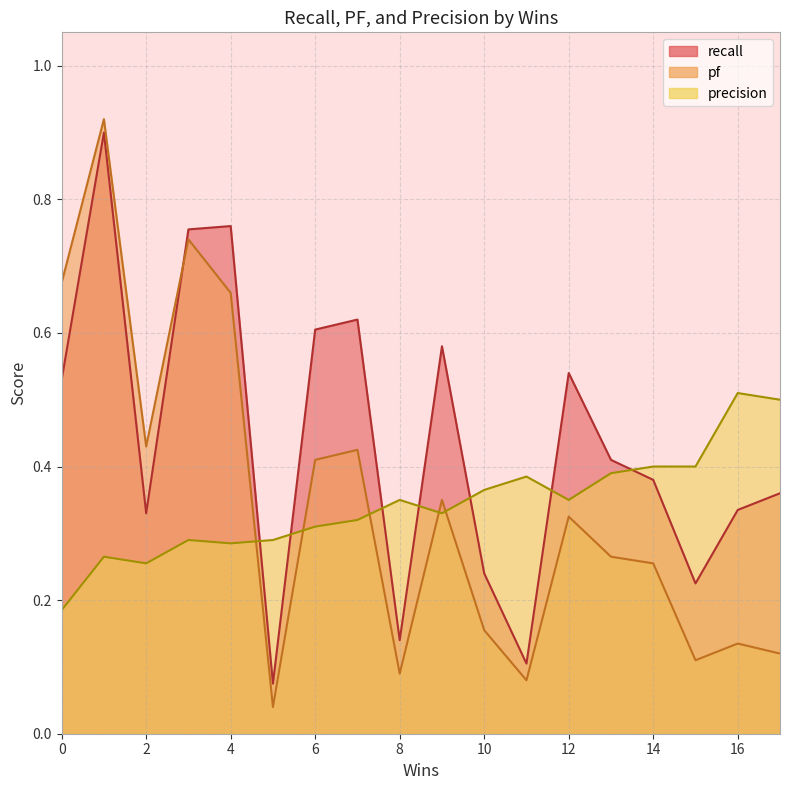

How many categories are shown in the chart?

18